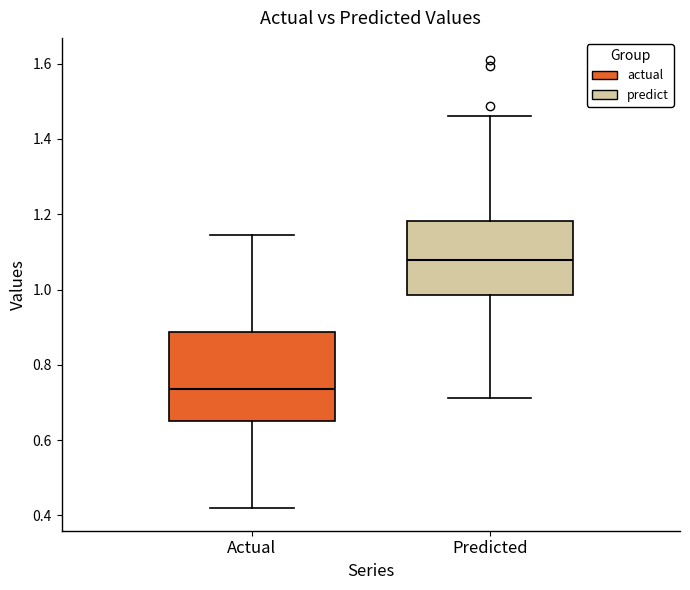

Which box has the highest median line?

Predicted